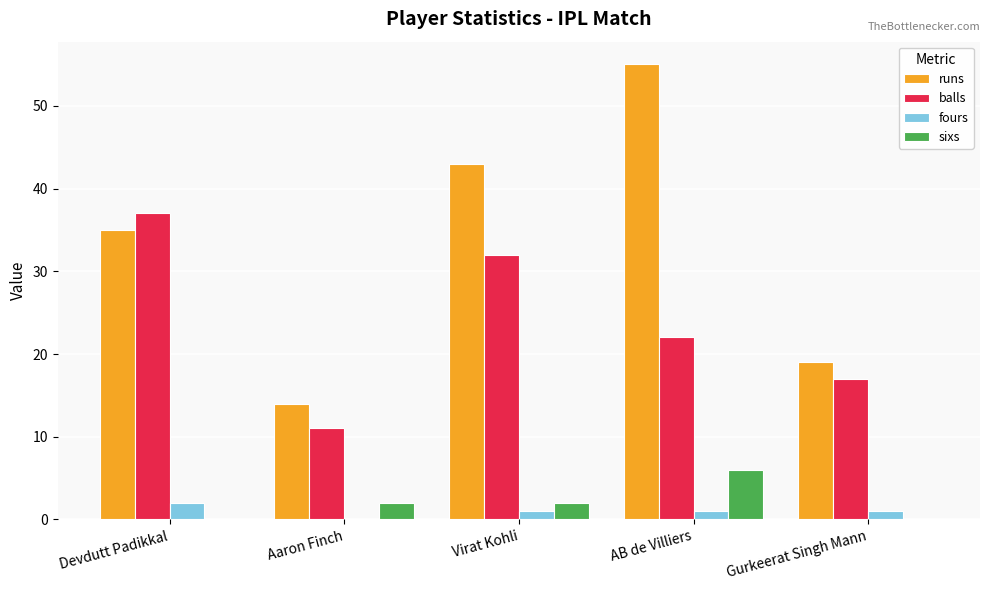

The value of balls at AB de Villiers is 22. True or false?

True